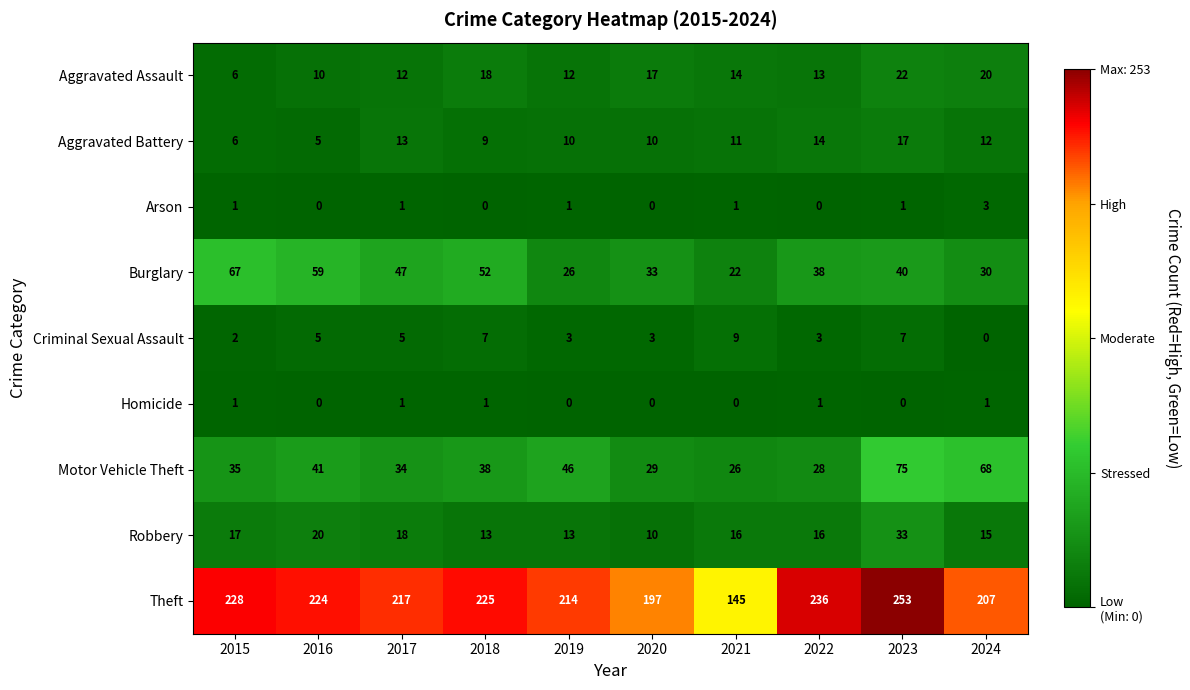

Which series has the largest range (max minus min)?

Theft